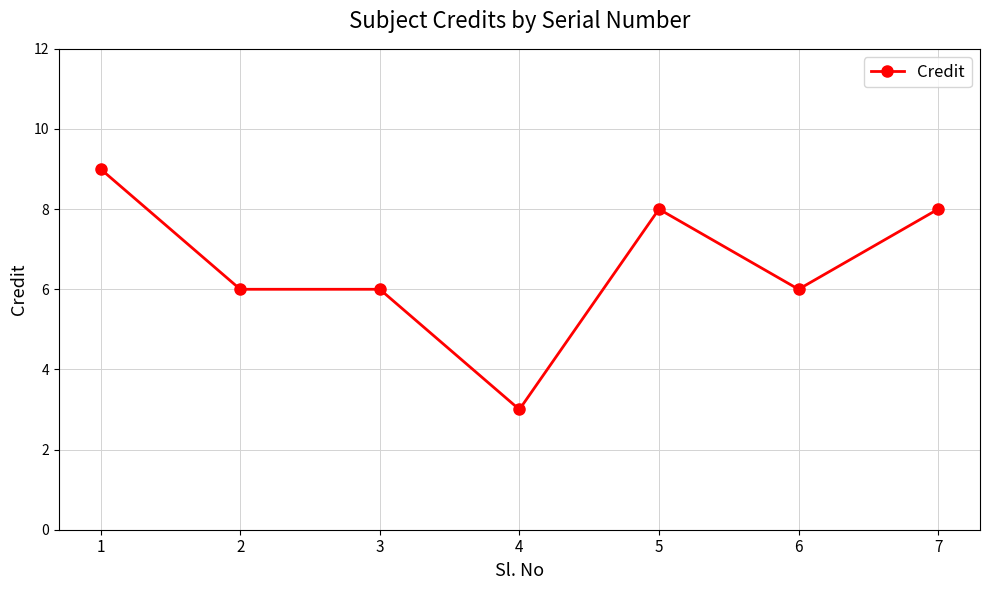

True or false: the data shows 8 at 7.

True